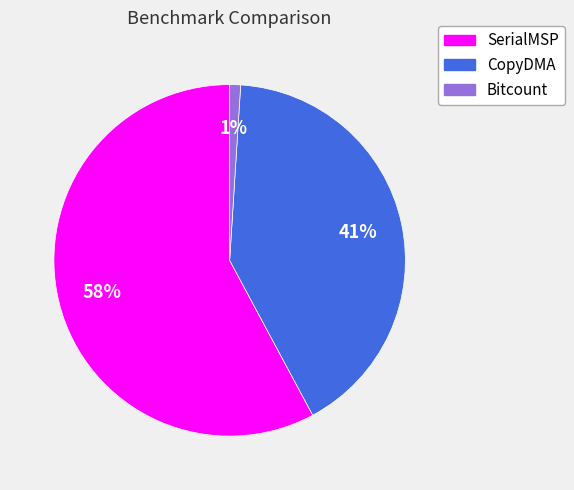

To the nearest percent, what portion does CopyDMA represent?

41%